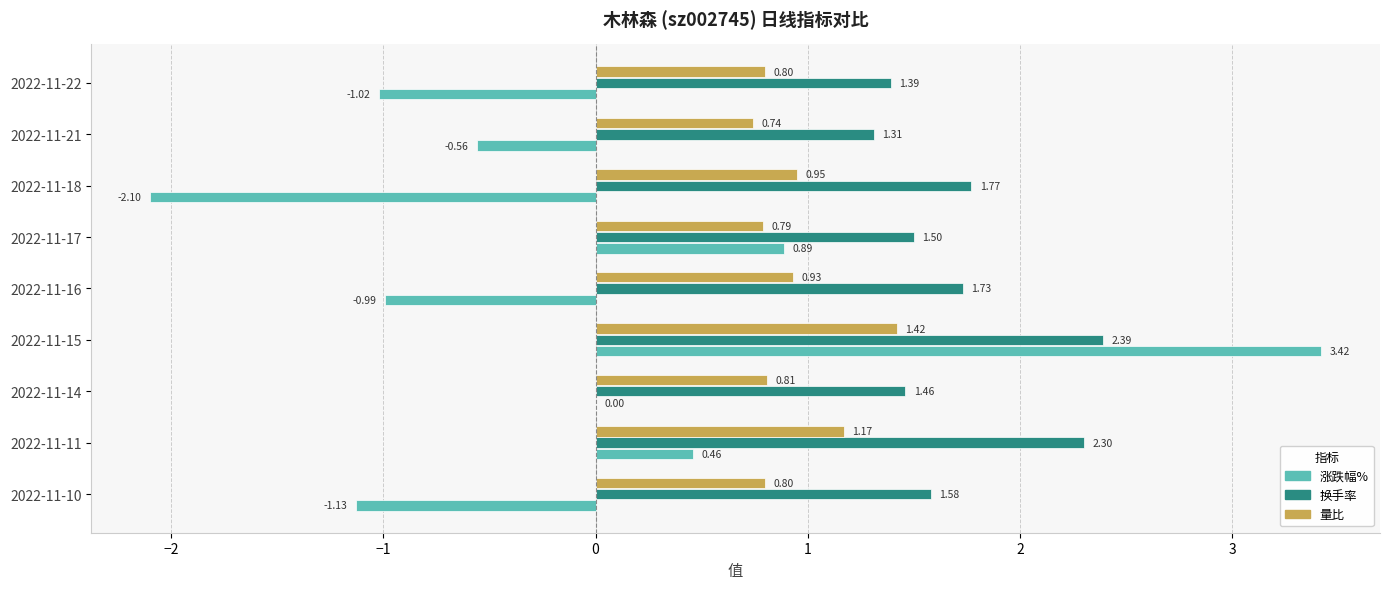

What is the sum of all 换手率 values?

15.4